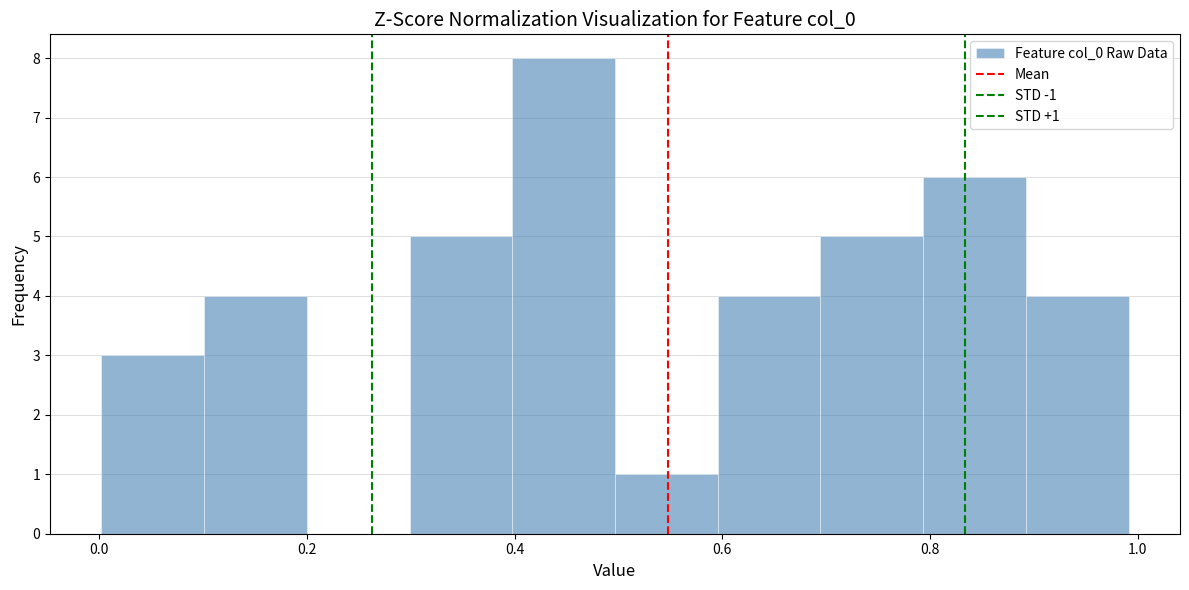

Which range on the x-axis has the tallest bar?

0.4 to 0.5